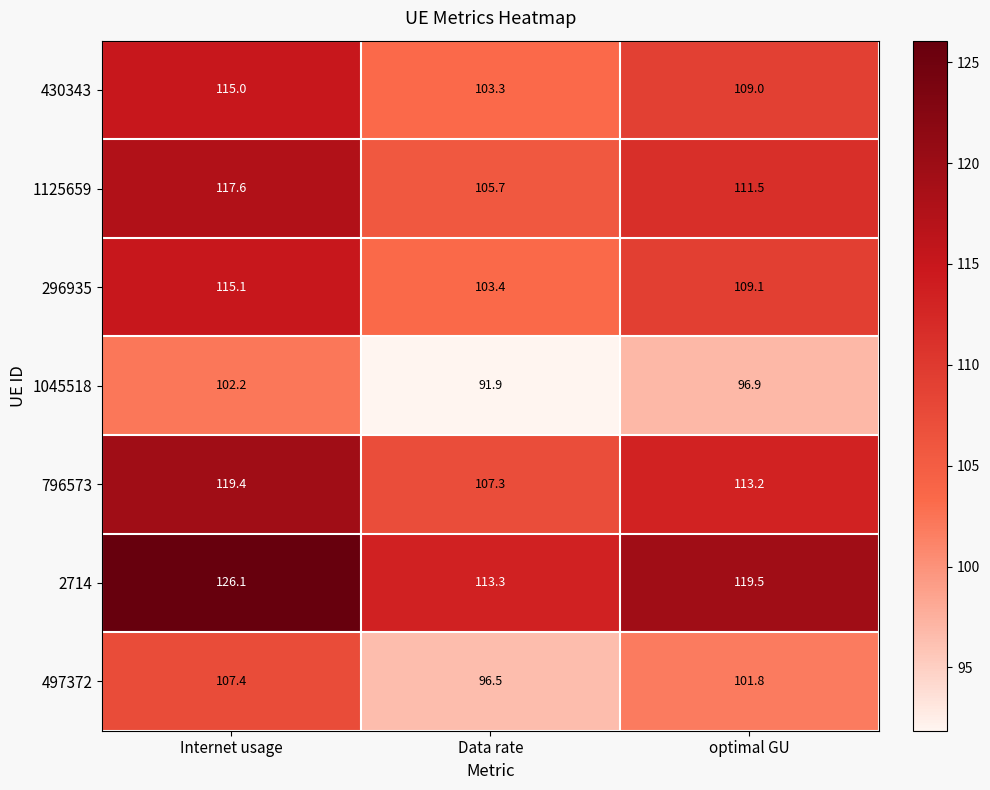

Which category has the lowest value across all series?

Data rate